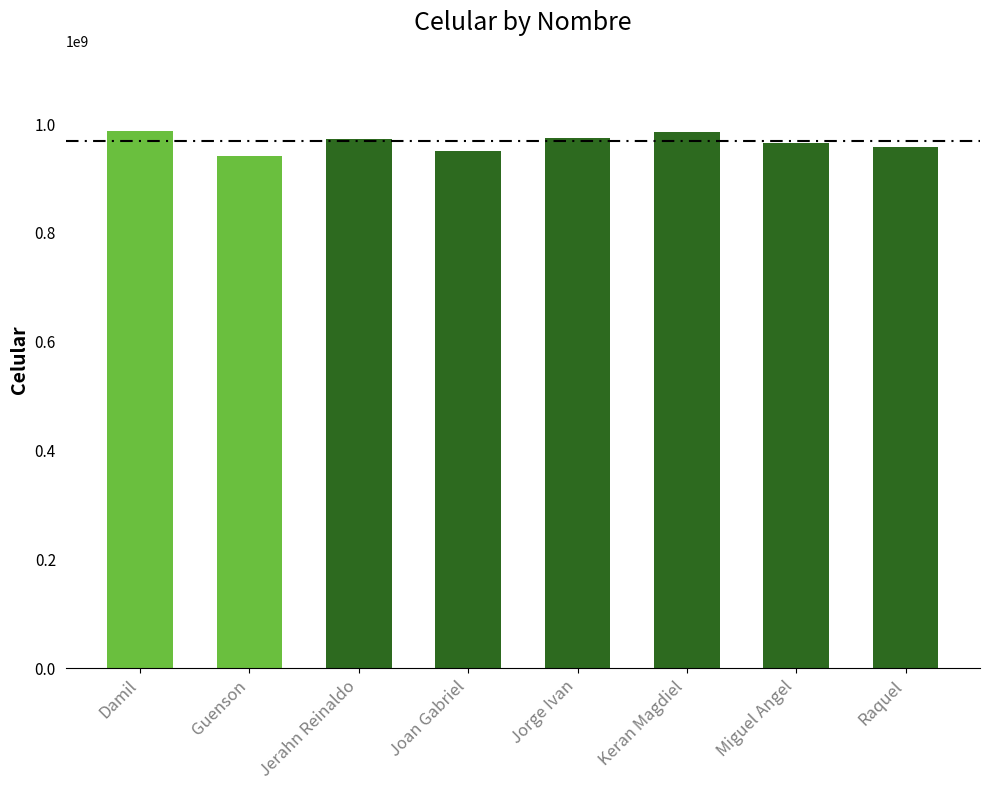

What is the greatest value displayed?

986474603